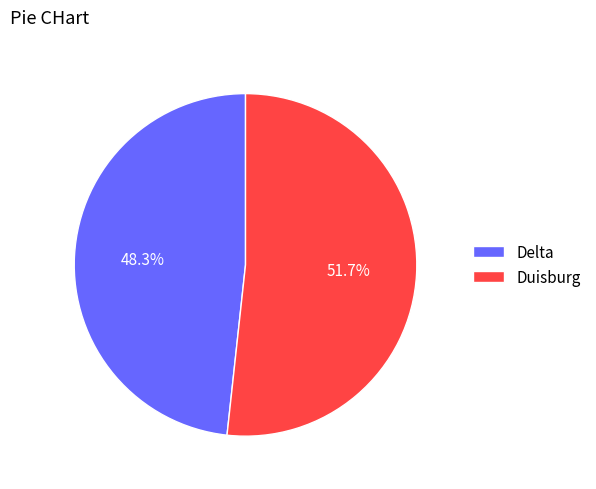

To the nearest percent, what is the average slice percentage?

50%